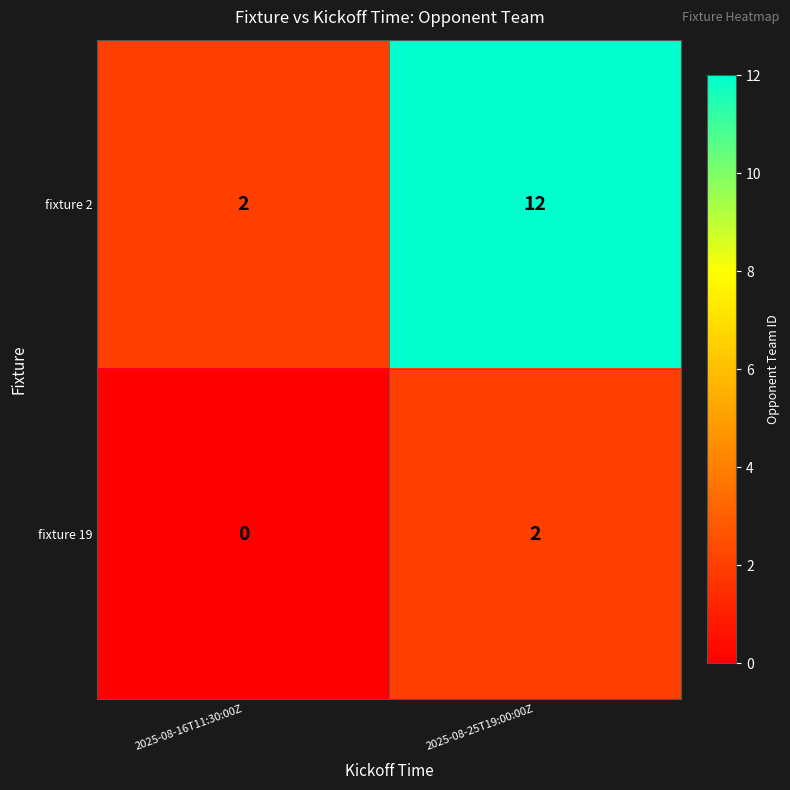

What is the maximum value shown in the chart?

12